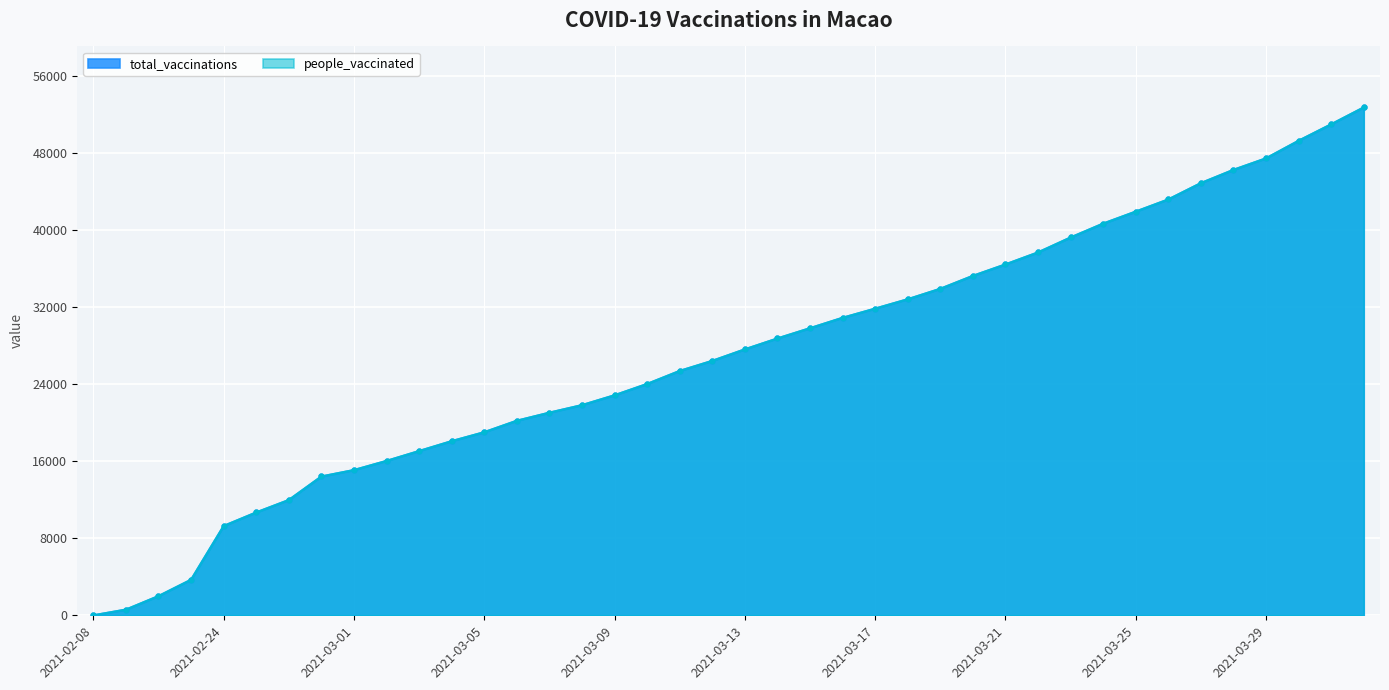

Reading left to right, transcribe all the data shown in this chart.

total_vaccinations: 2021-02-08=0	2021-02-09=595	2021-02-17=2000	2021-02-22=3700	2021-02-24=9284	2021-02-25=10691	2021-02-26=11982	2021-02-28=14426	2021-03-01=15094	2021-03-02=16044	2021-03-03=17071	2021-03-04=18098	2021-03-05=19028	2021-03-06=20218	2021-03-07=21056	2021-03-08=21840	2021-03-09=22865	2021-03-10=24040	2021-03-11=25394	2021-03-12=26440	2021-03-13=27637	2021-03-14=28767	2021-03-15=29833	2021-03-16=30913	2021-03-17=31867	2021-03-18=32841	2021-03-19=33927	2021-03-20=35271	2021-03-21=36459	2021-03-22=37707	2021-03-23=39257	2021-03-24=40701	2021-03-25=41948	2021-03-26=43211	2021-03-27=44908	2021-03-28=46286	2021-03-29=47483	2021-03-30=49308	2021-03-31=51017	2021-04-01=52772
people_vaccinated: 2021-02-08=0	2021-02-09=595	2021-02-17=2000	2021-02-22=3700	2021-02-24=9284	2021-02-25=10691	2021-02-26=11982	2021-02-28=14426	2021-03-01=15094	2021-03-02=16044	2021-03-03=17071	2021-03-04=18098	2021-03-05=19028	2021-03-06=20218	2021-03-07=21056	2021-03-08=21840	2021-03-09=22865	2021-03-10=24040	2021-03-11=25394	2021-03-12=26440	2021-03-13=27637	2021-03-14=28767	2021-03-15=29833	2021-03-16=30913	2021-03-17=31867	2021-03-18=32841	2021-03-19=33927	2021-03-20=35271	2021-03-21=36459	2021-03-22=37707	2021-03-23=39257	2021-03-24=40701	2021-03-25=41948	2021-03-26=43211	2021-03-27=44908	2021-03-28=46286	2021-03-29=47483	2021-03-30=49308	2021-03-31=51017	2021-04-01=52772